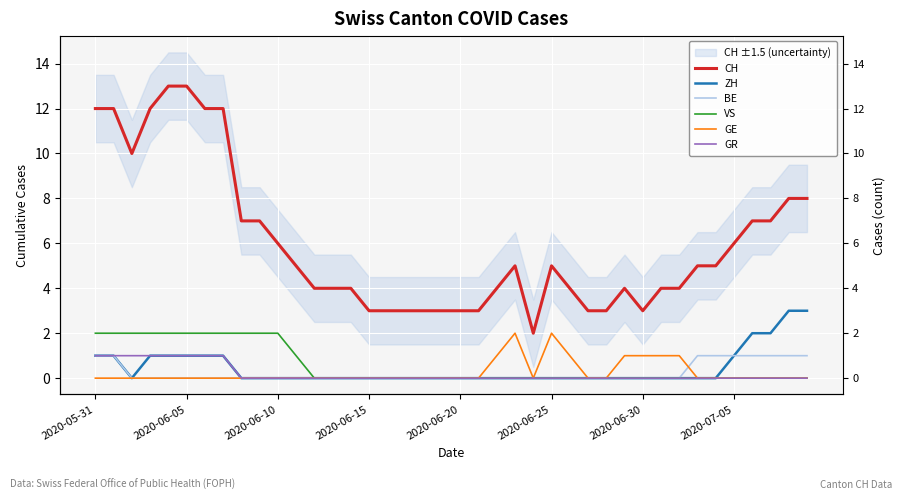

True or false: BE and GE intersect in this chart.

True